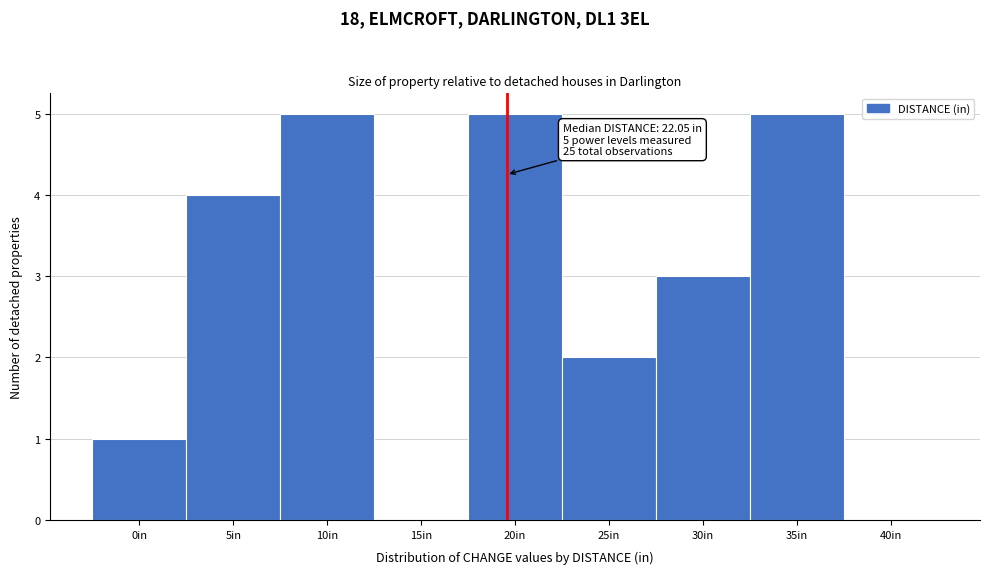

Reading right to left, transcribe all the data shown in this chart.

40in=0	35in=5	30in=3	25in=2	20in=5	15in=0	10in=5	5in=4	0in=1